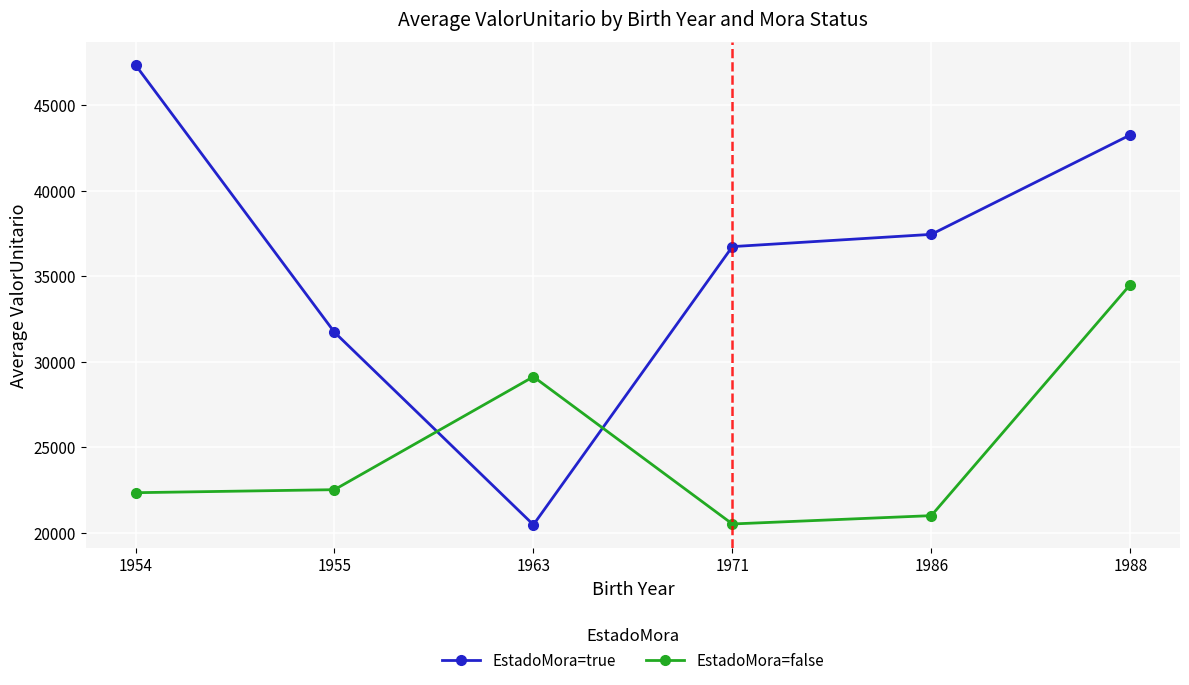

What is the difference between the EstadoMora=false values at 1971 and 1988?

14002.9